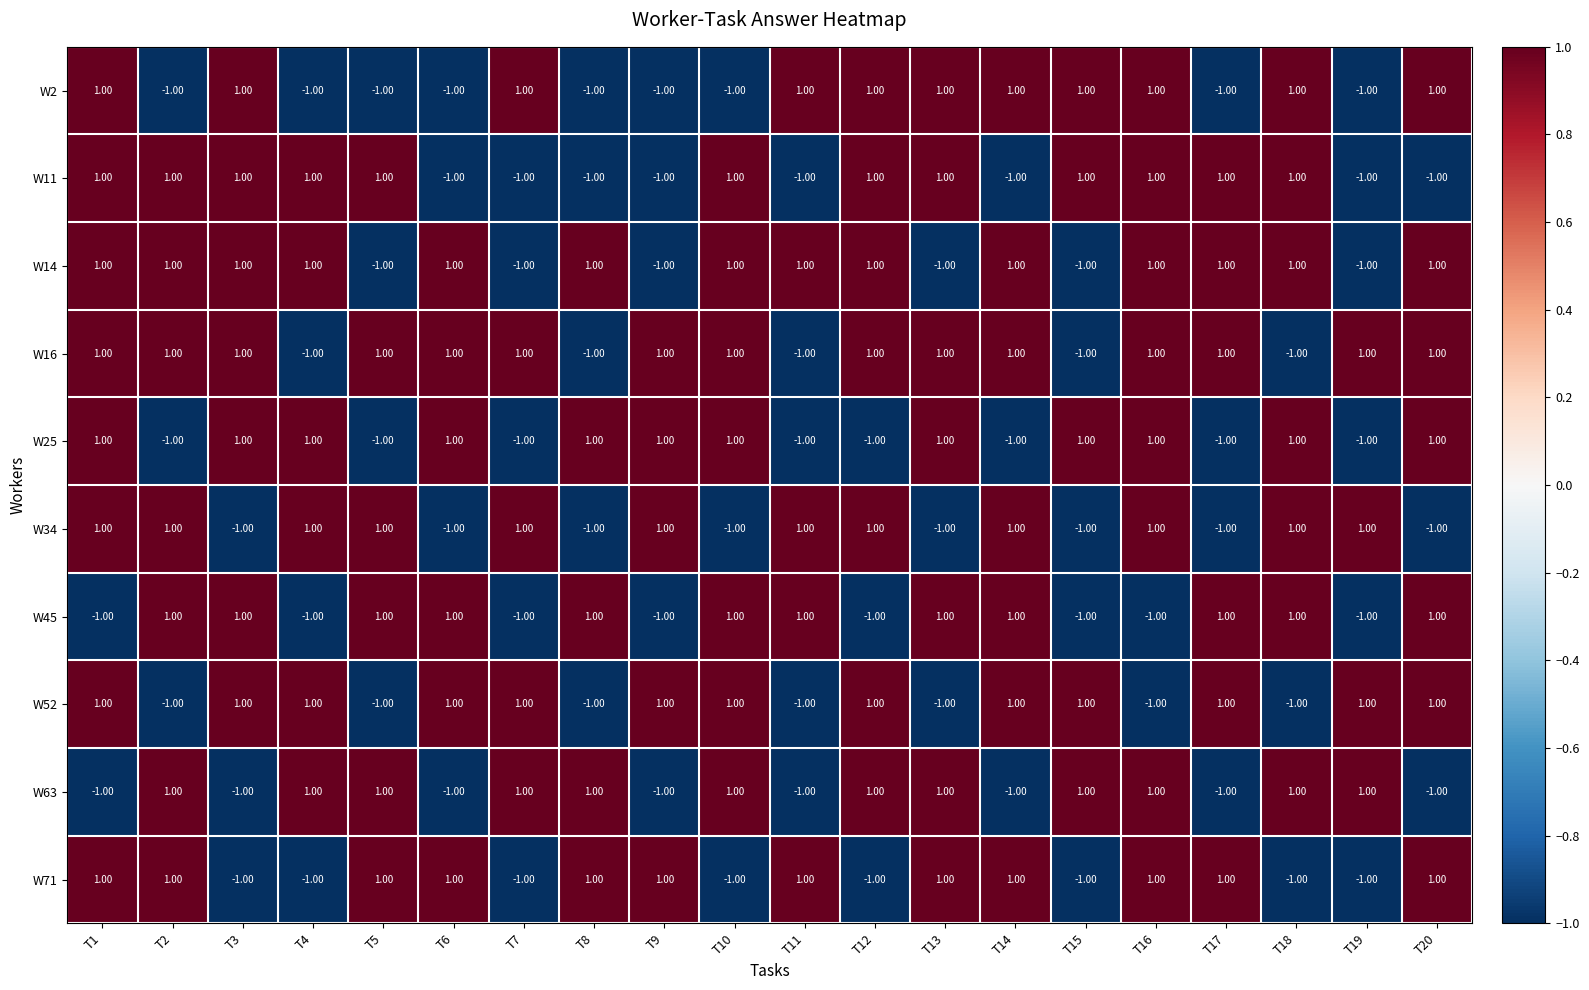

At how many categories does at least one series exceed 0?

20